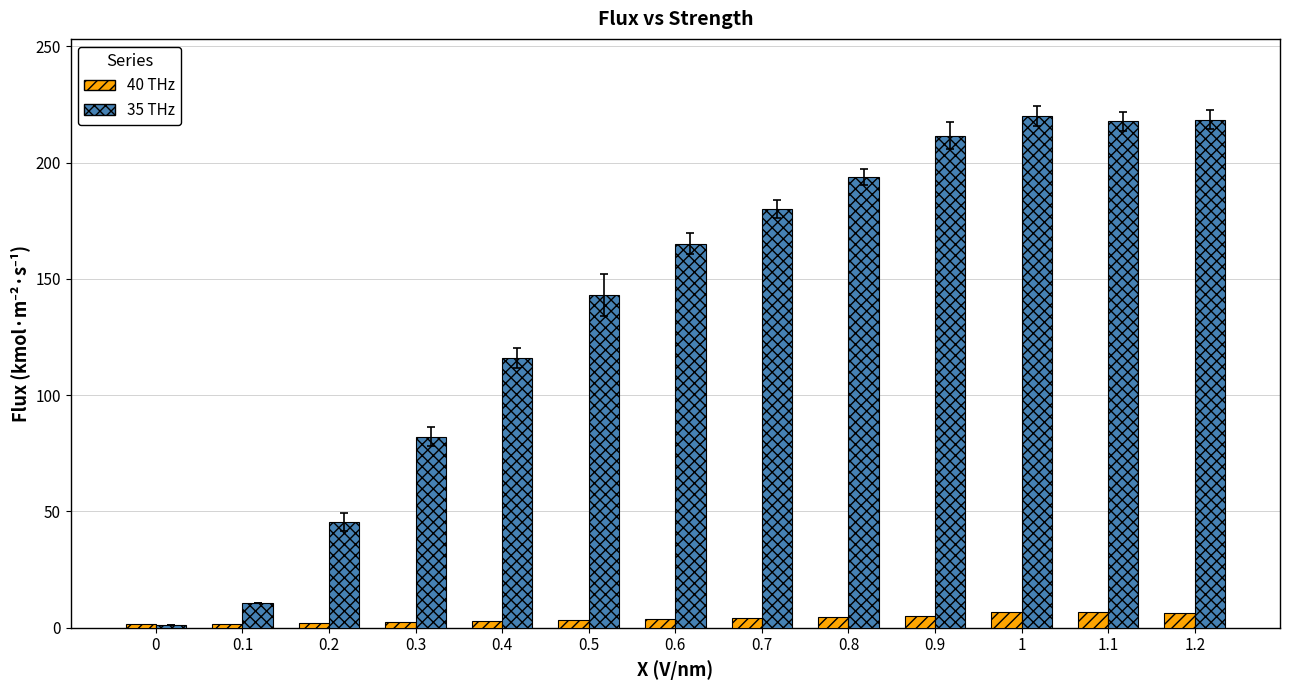

Rank the series by their maximum value, from highest to lowest.

35 THz, 40 THz